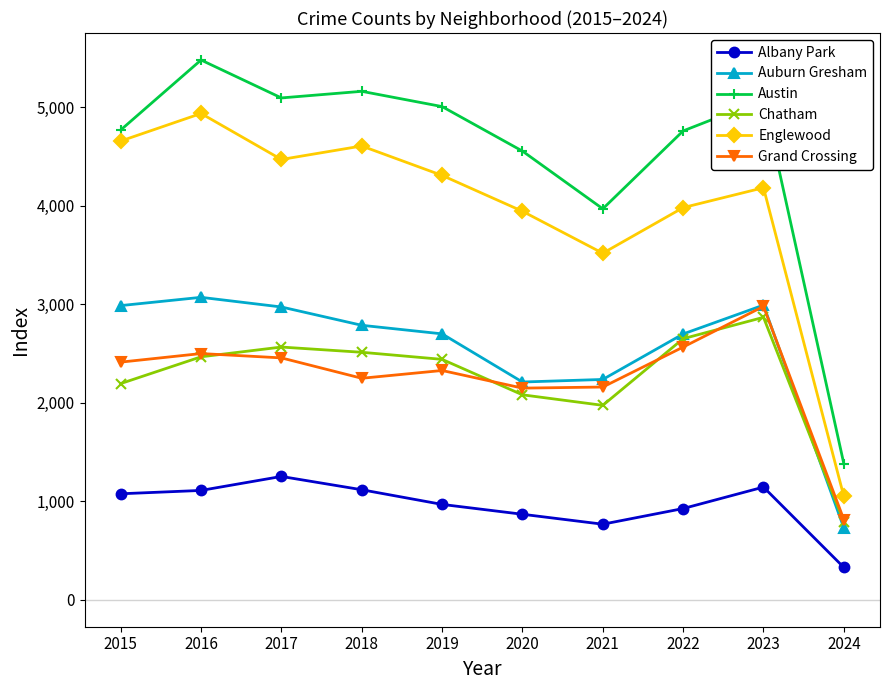

Does the chart have visible grid lines?

No